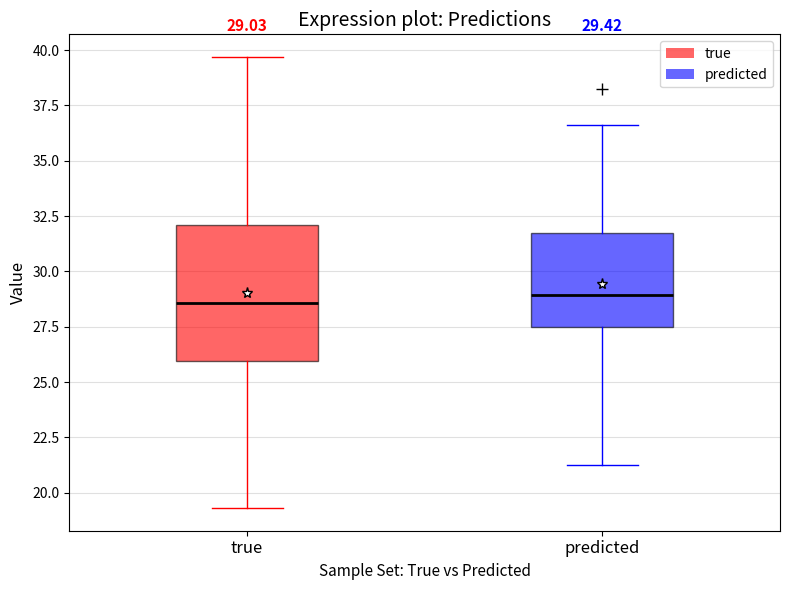

Comparing the boxes themselves (not the whiskers), which one is the tallest?

true